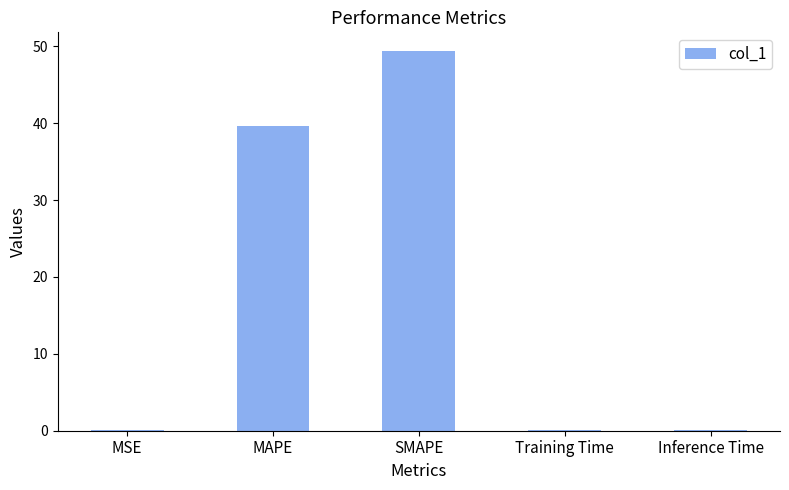

What is the change in value from MSE to MAPE?

+39.5